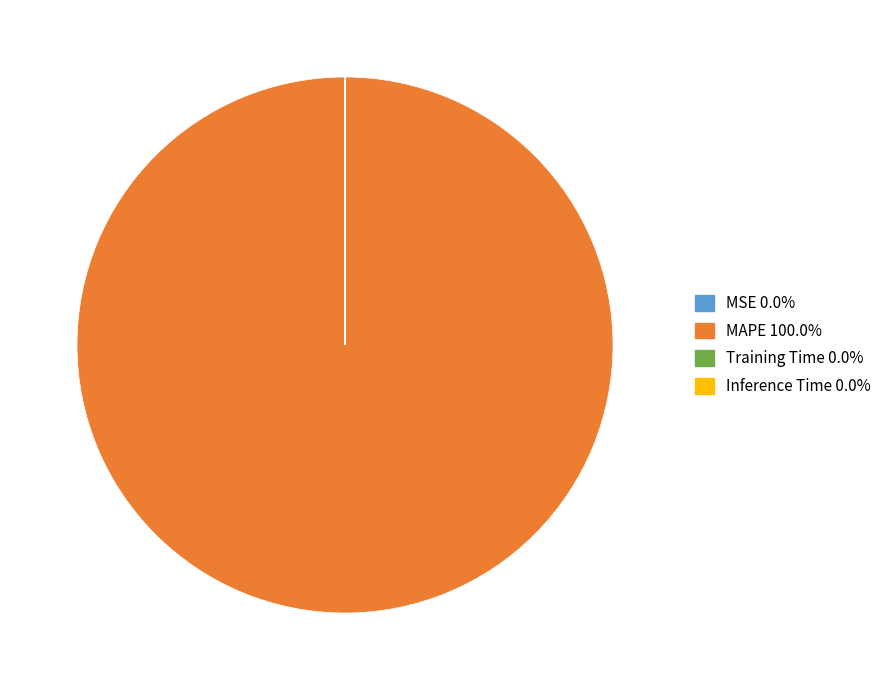

Which slice is the largest?

MAPE